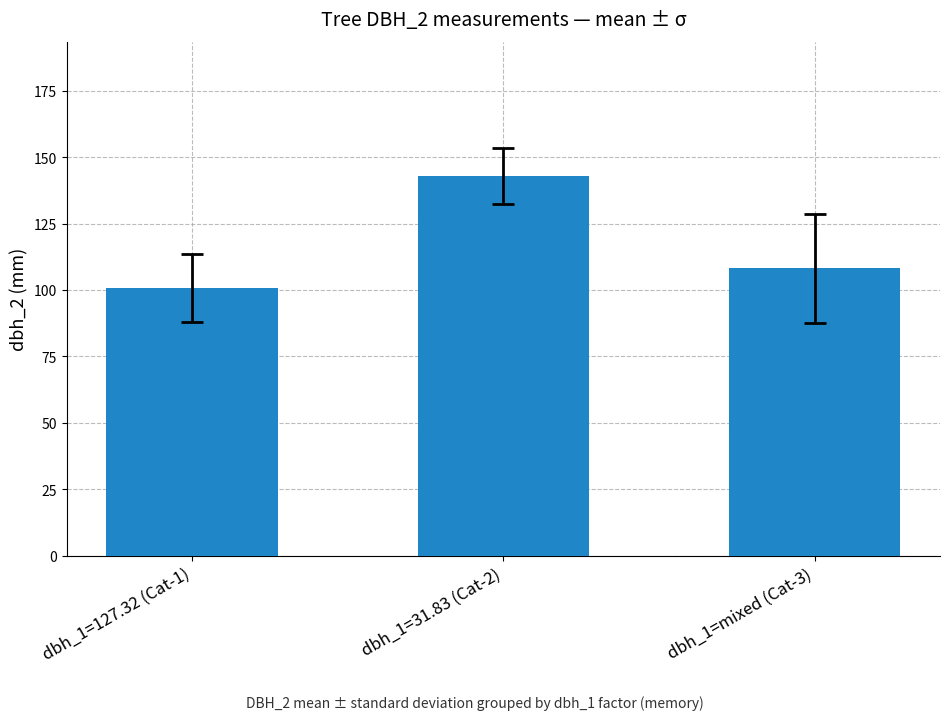

What is the label of the 2nd bar from the left?

dbh_1=31.83 (Cat-2)